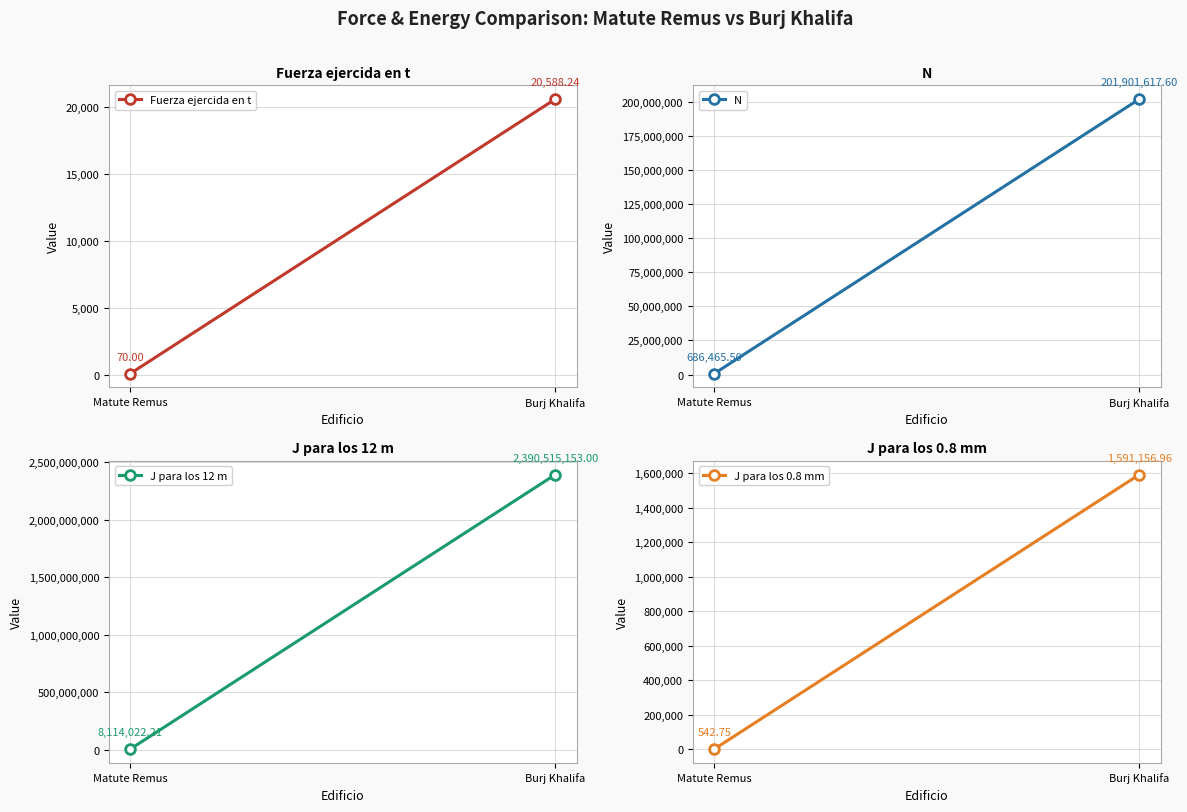

What is the smallest value displayed?

70.0